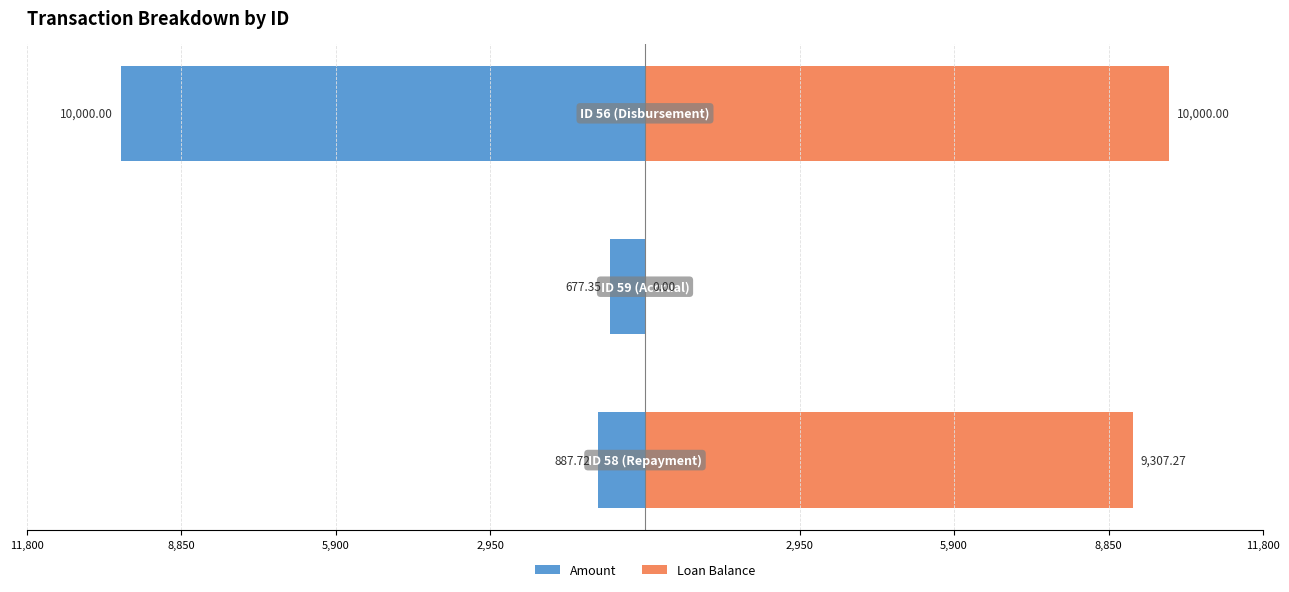

Which series has the largest range (max minus min)?

Loan Balance